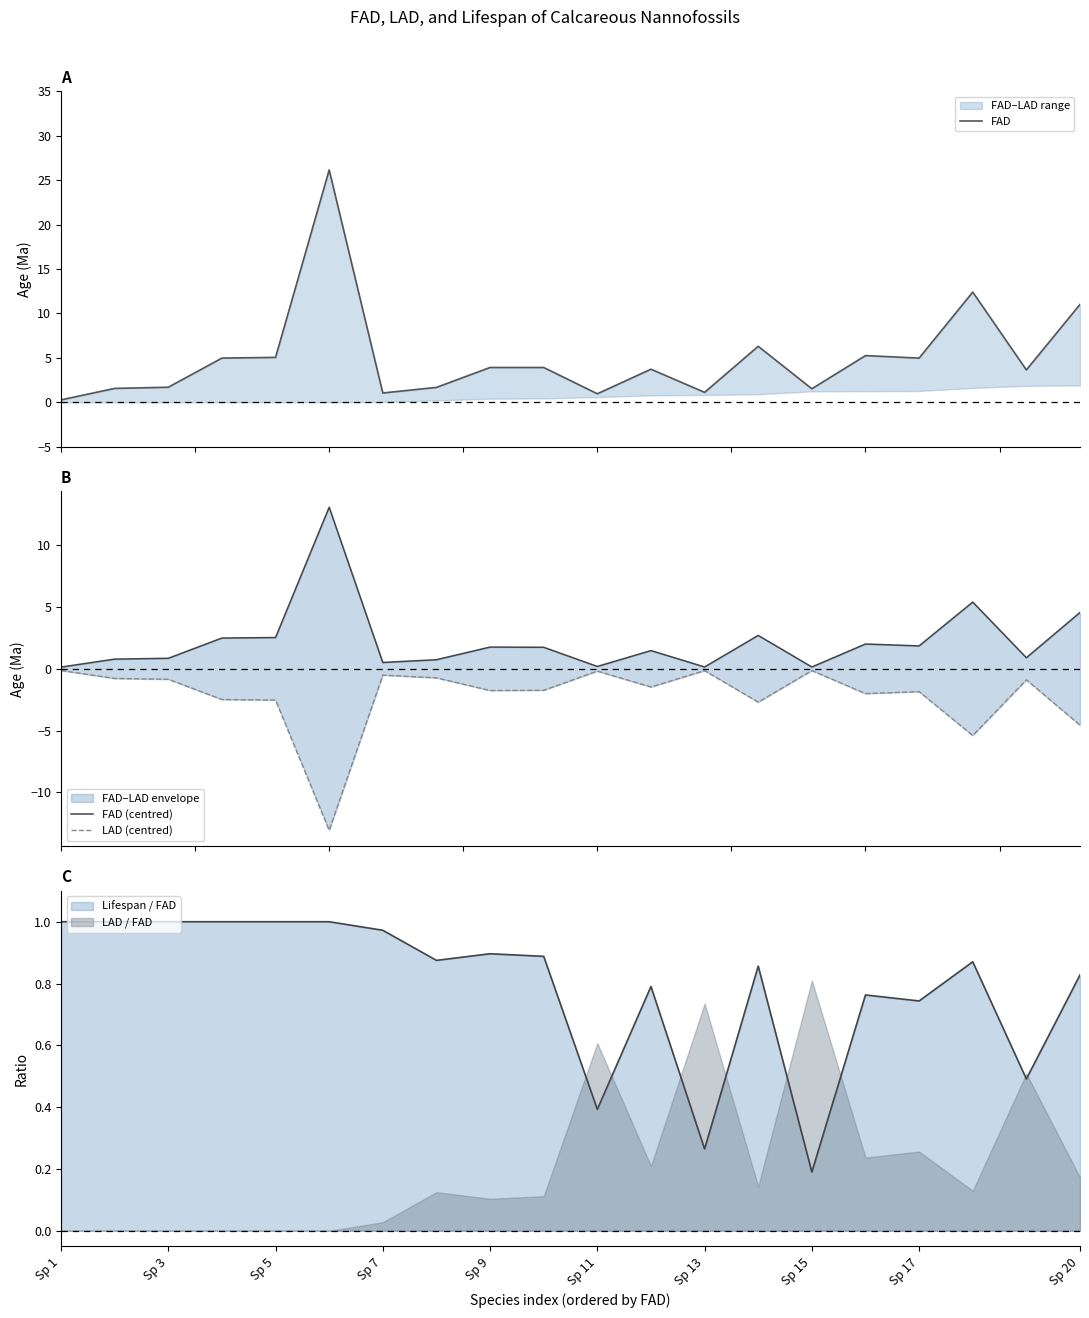

List the series in order of their overall mean, highest first.

FAD, FAD (centred), LAD (centred)